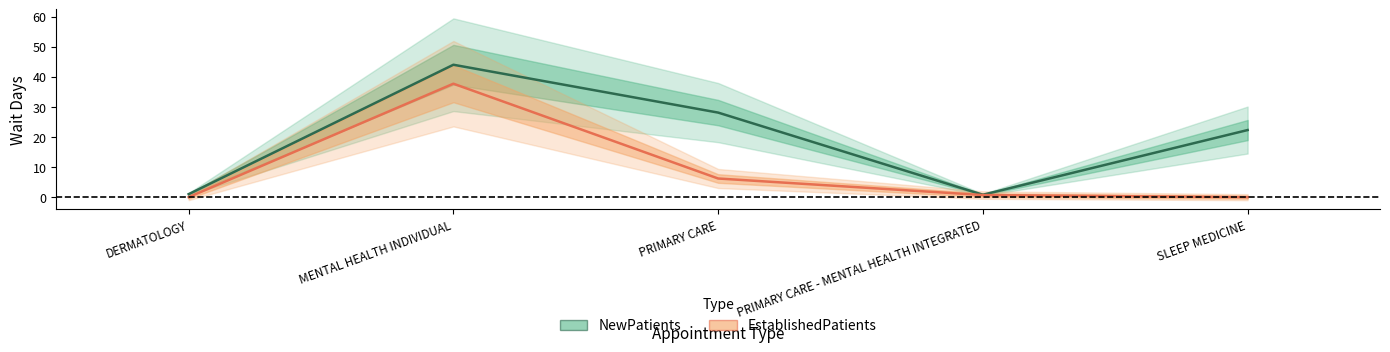

At which category does NewPatients reach its first local valley?

PRIMARY CARE - MENTAL HEALTH INTEGRATED